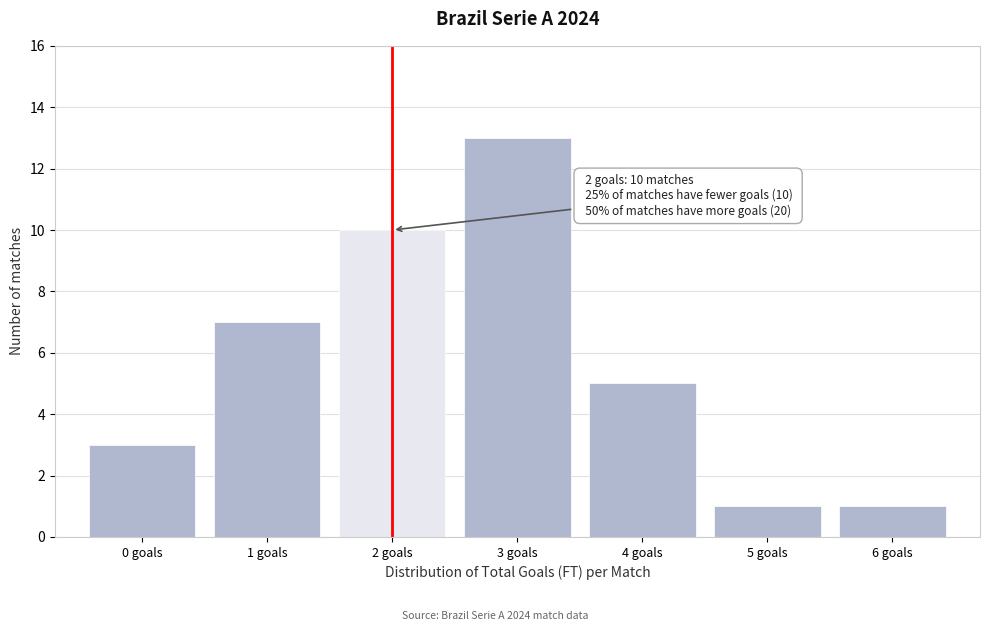

Reading right to left, list all the values displayed in this chart.

1	1	5	13	10	7	3